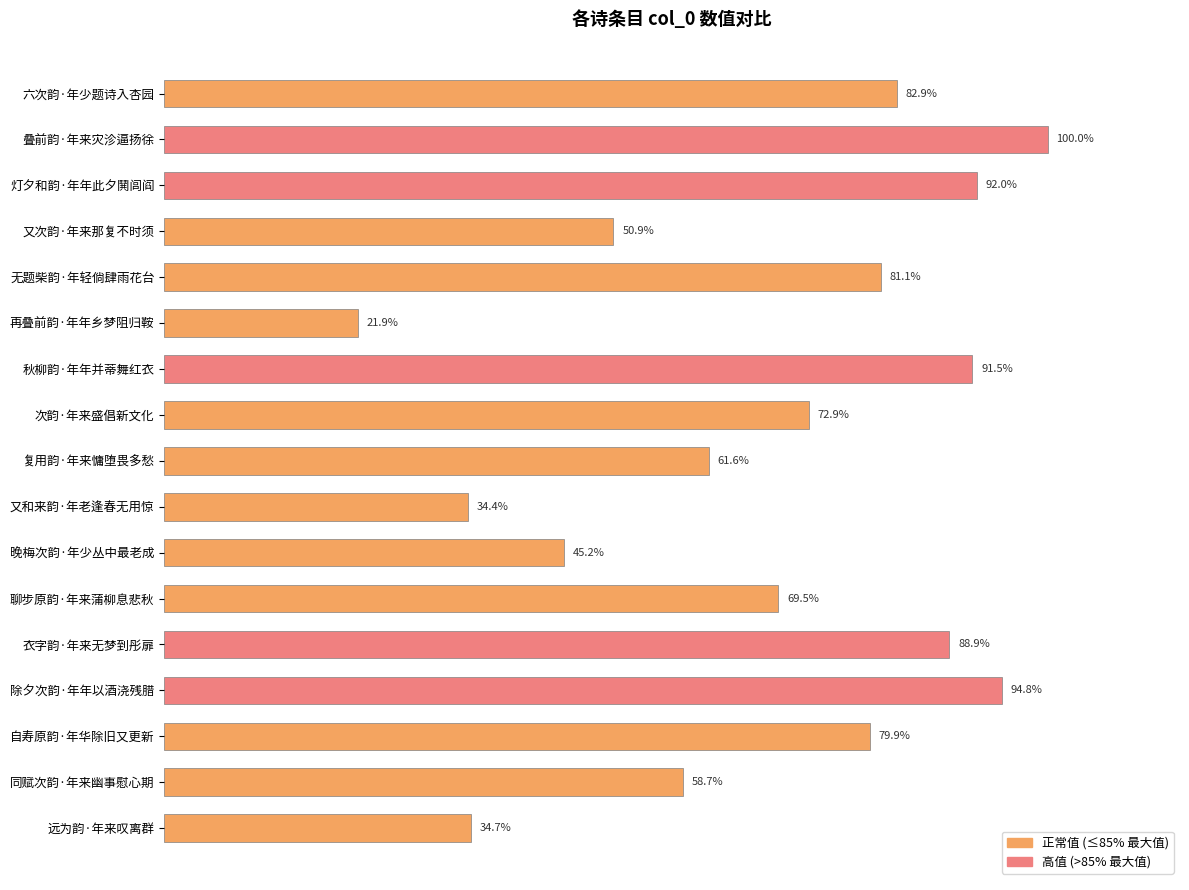

What is the maximum value shown in the chart?

390226